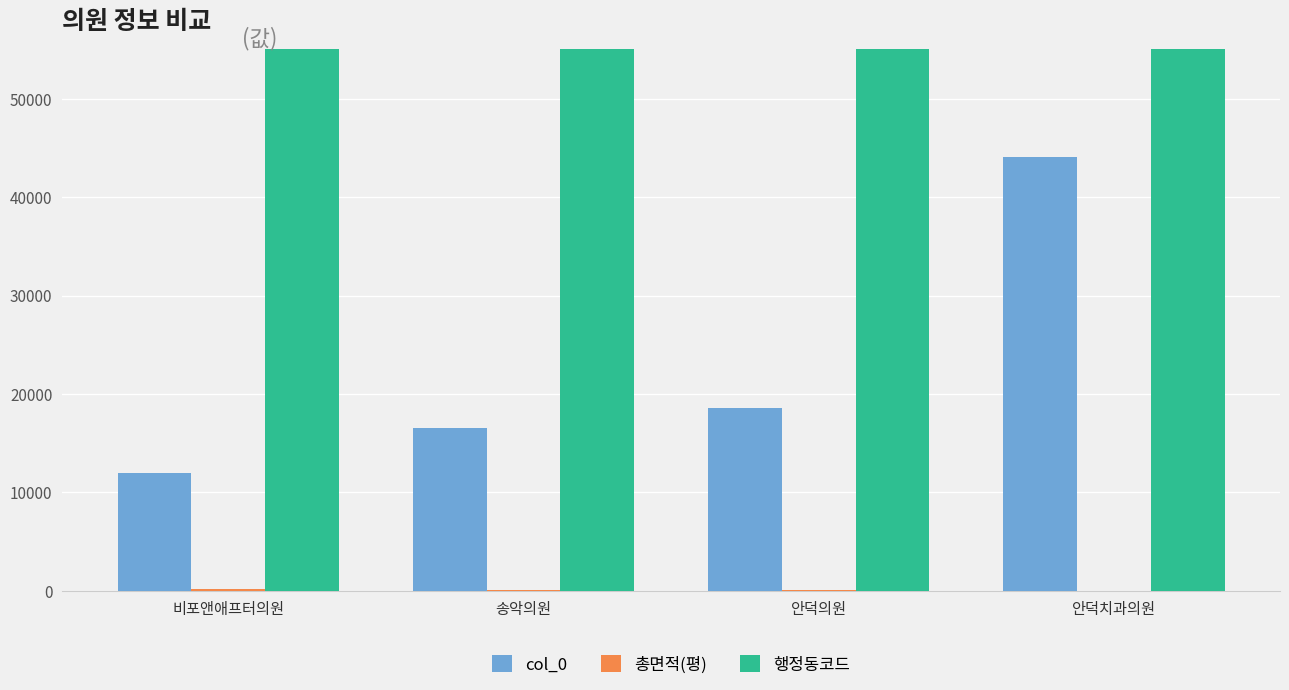

Count the number of categories in the chart.

4